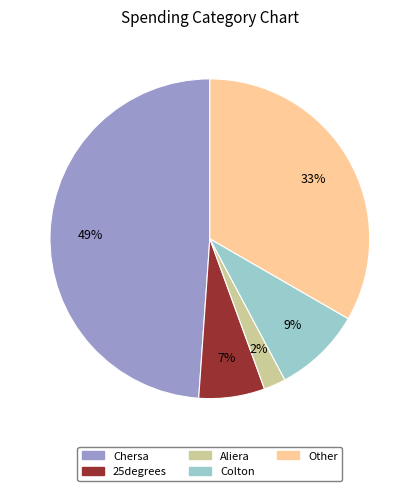

Combined, do 25degrees and Other account for over 50%?

No